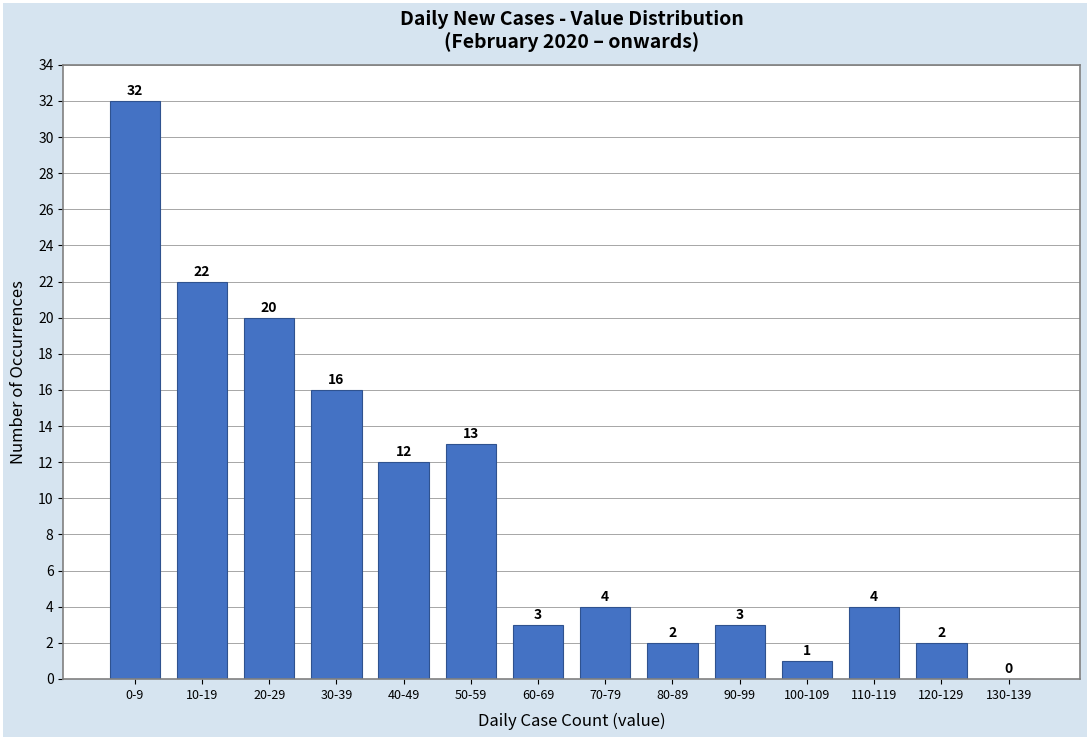

Reading left to right, list all the values displayed in this chart.

0-9=32	10-19=22	20-29=20	30-39=16	40-49=12	50-59=13	60-69=3	70-79=4	80-89=2	90-99=3	100-109=1	110-119=4	120-129=2	130-139=0